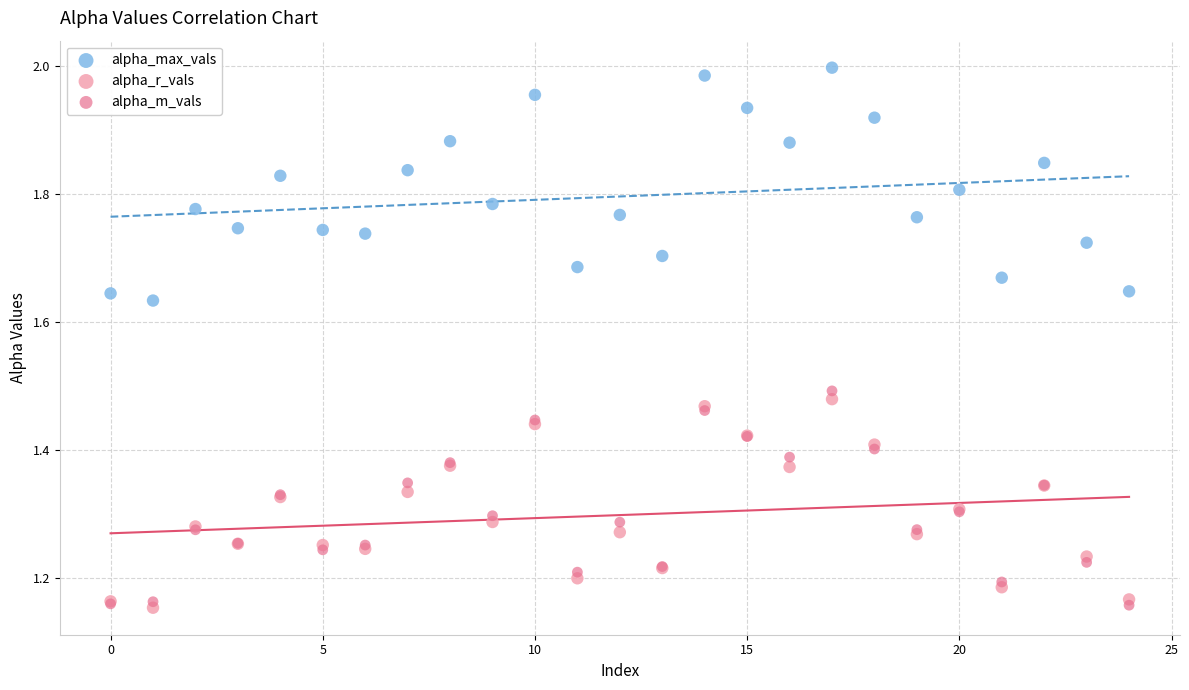

Which series has the widest spread of Y values?

alpha_max_vals